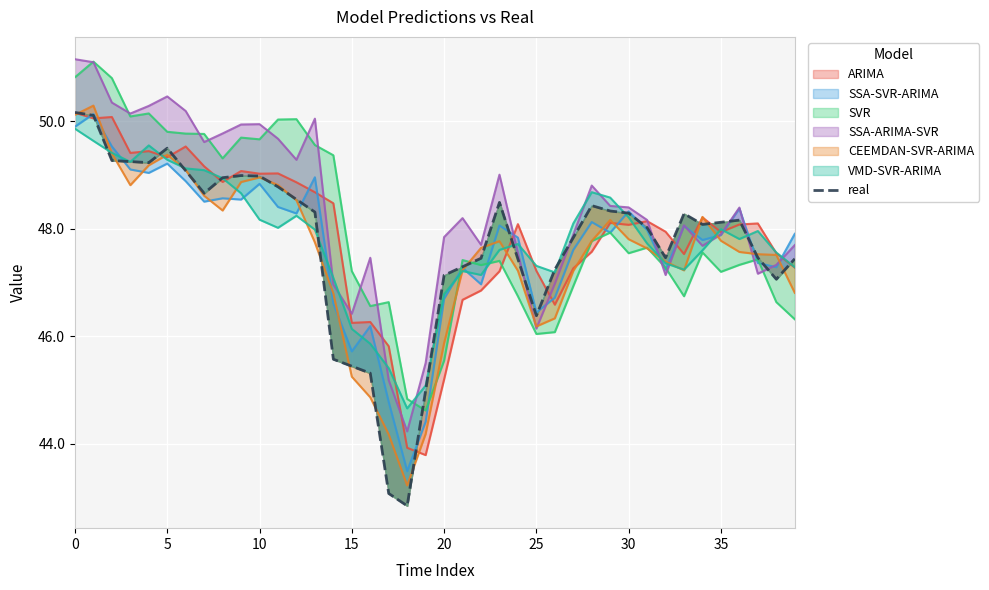

The value at 29 is 70.6. True or false?

False